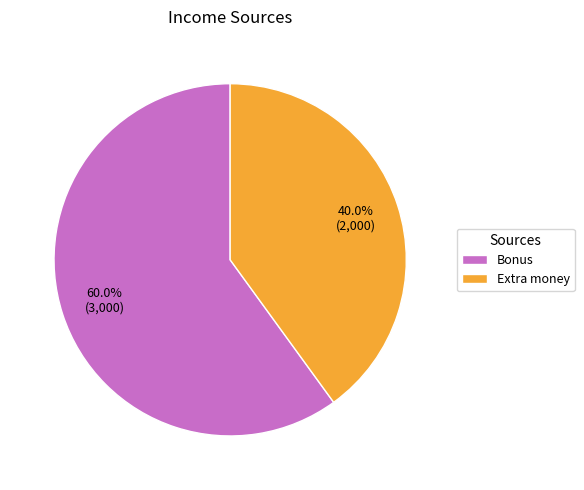

What is the largest slice in the pie chart?

Bonus